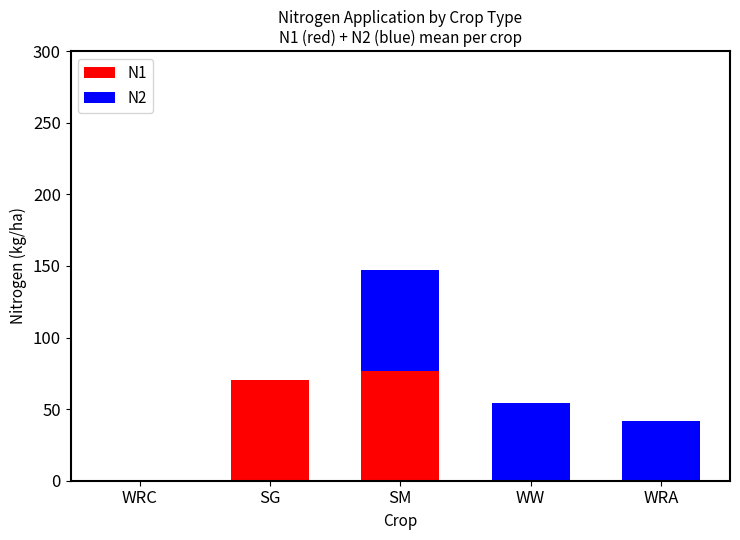

What is the total value across all series at SG?

70.5